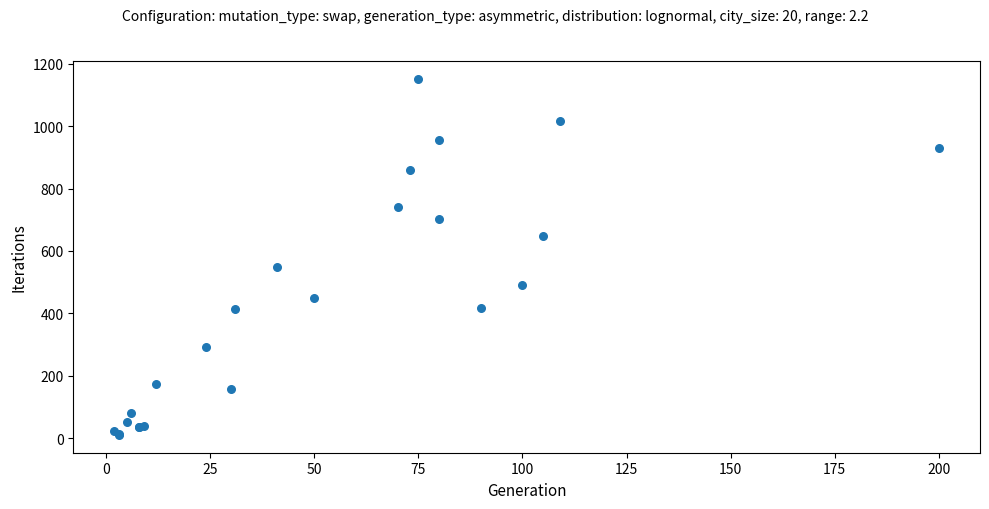

What Y value in the scatter plot is closest to 581?

549.0